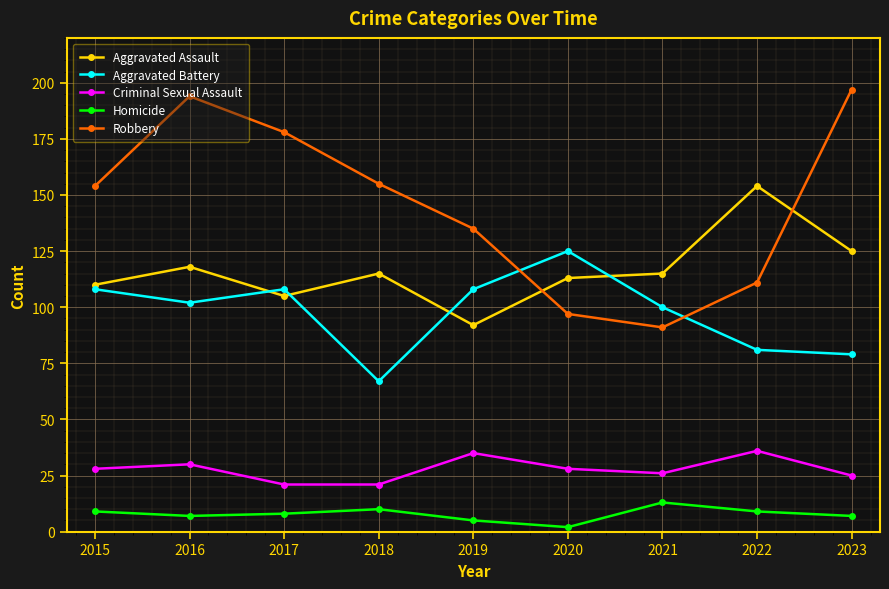

What is the value of the Aggravated Battery point at the 1st from the left?

108